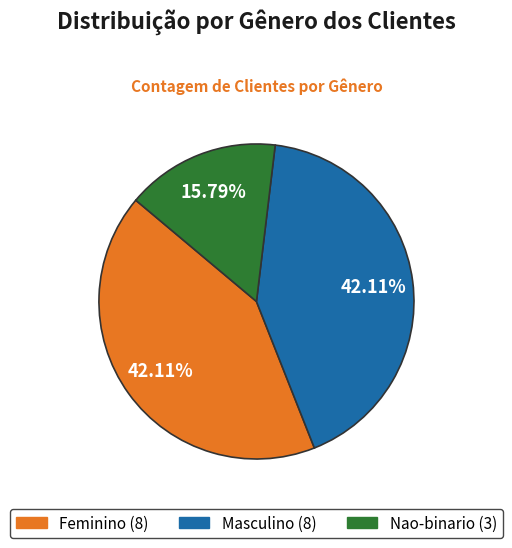

To the nearest percent, what is the difference between the largest and smallest slice percentages?

26%